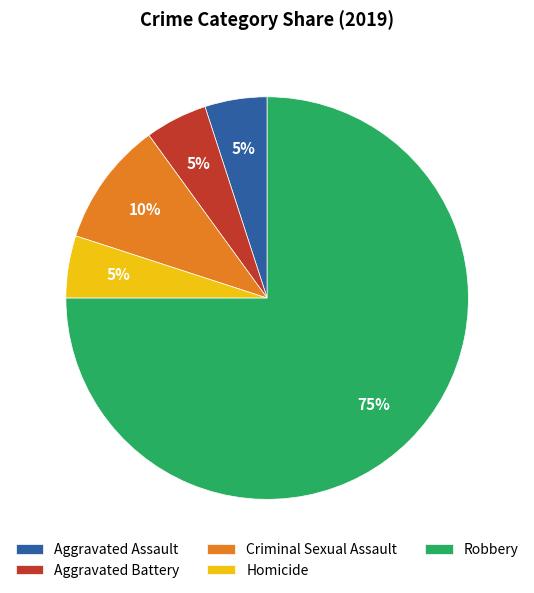

Is it true that Criminal Sexual Assault is 10% of the pie?

True